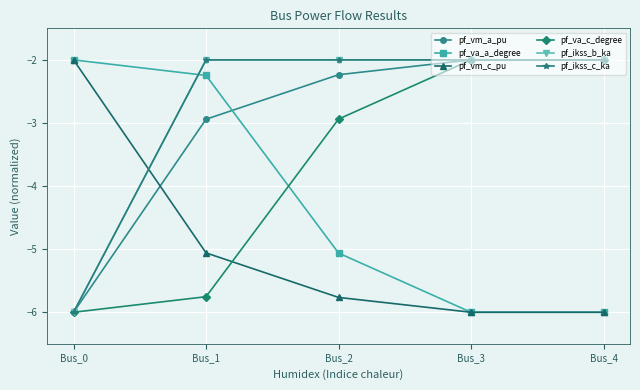

What is the difference between the highest and lowest values at Bus_3?

4.0